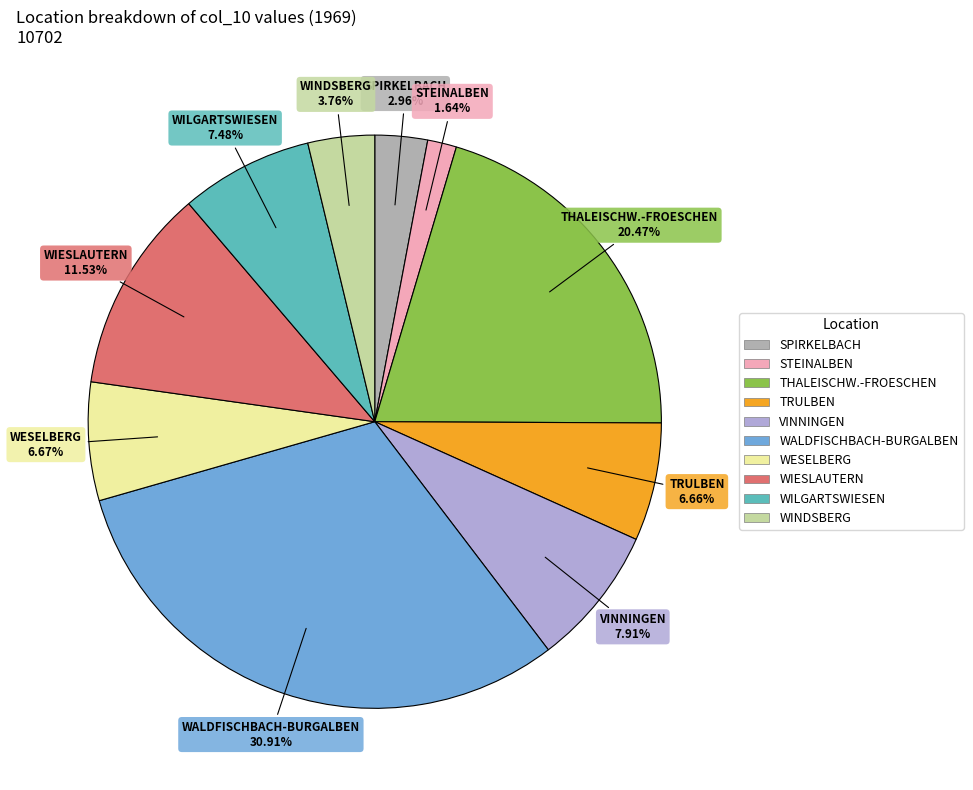

What is the ratio of the value at STEINALBEN to the value at WALDFISCHBACH-BURGALBEN?

0.1